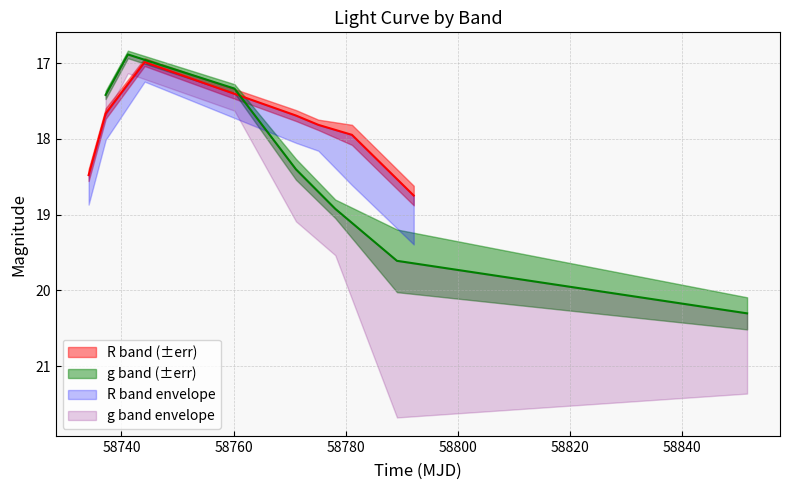

Which series changed the most between 58800 and 58840?

g_mag